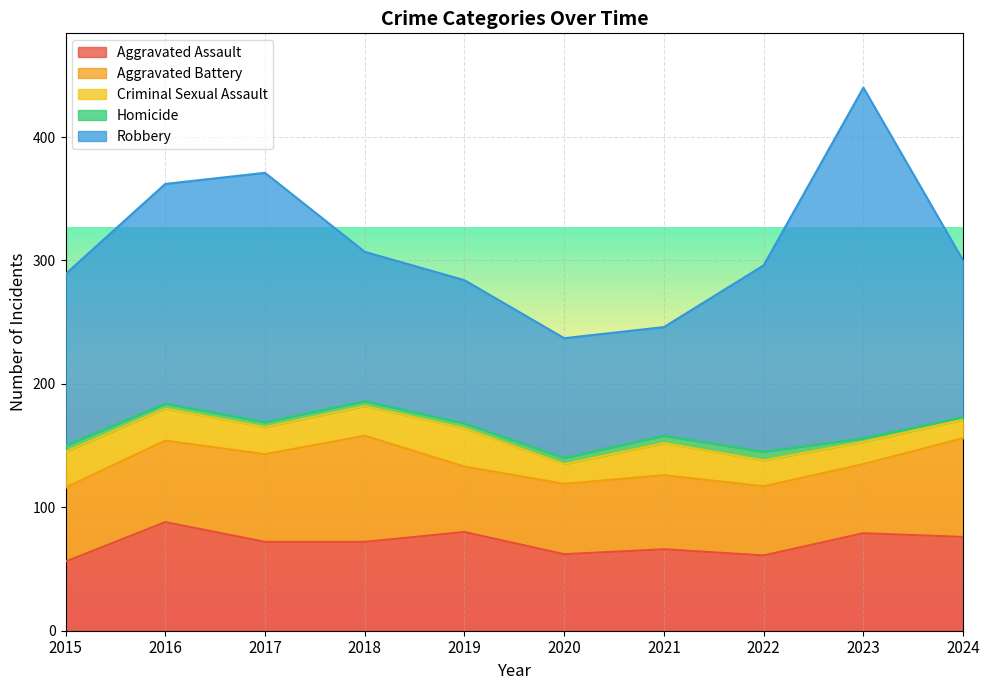

What is the average value of the Criminal Sexual Assault series?

23